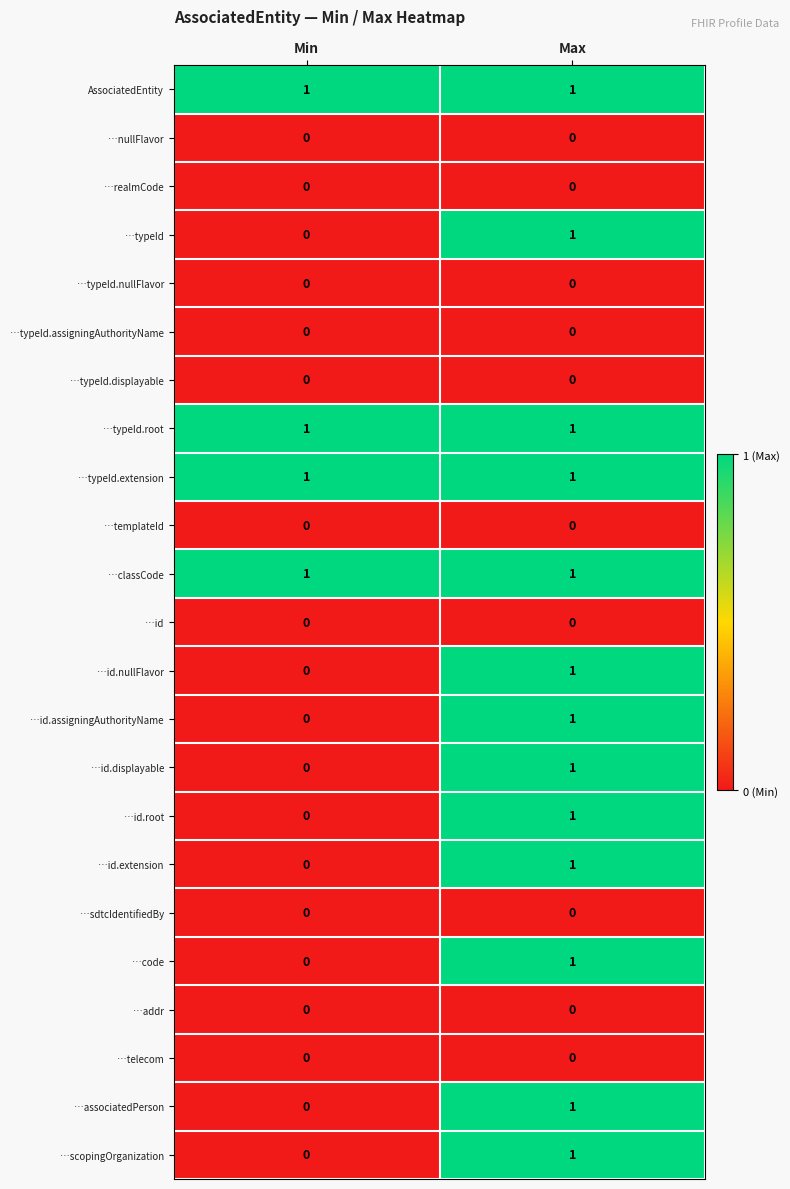

At which label is …id.extension closest to 0?

Min